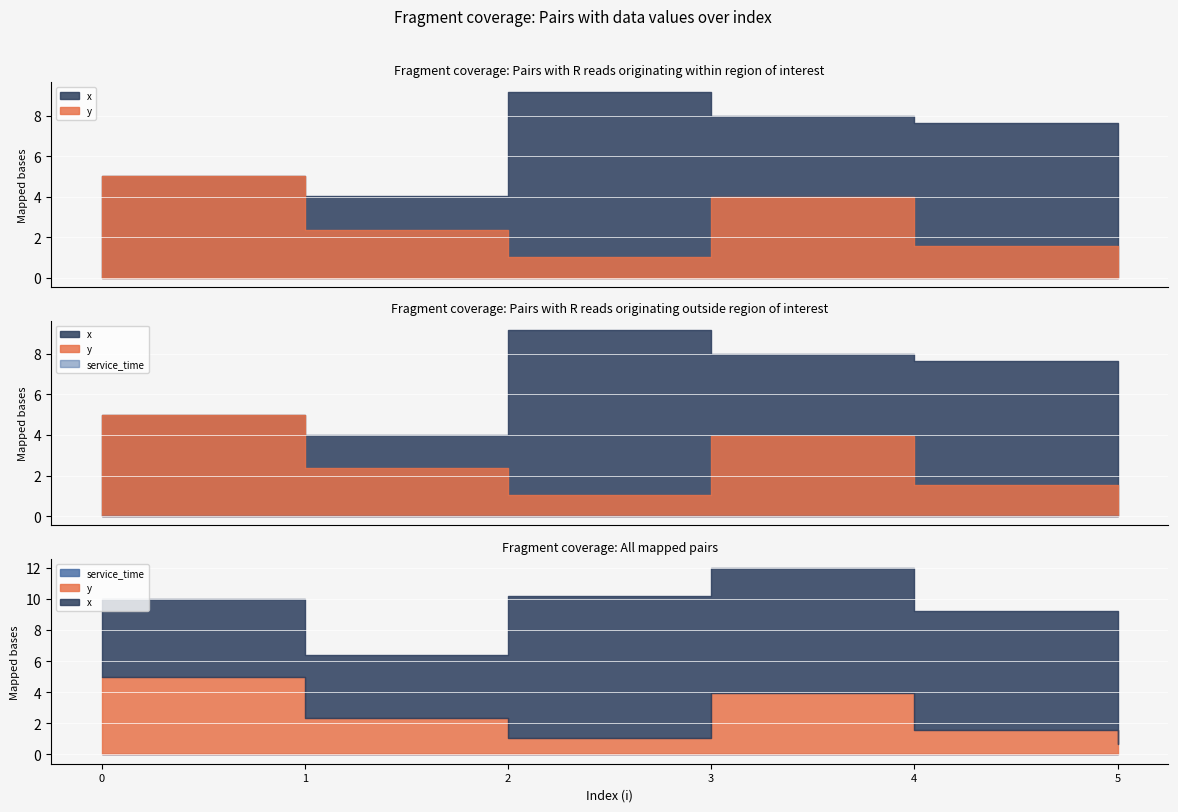

What is the difference between the highest and lowest values at 3?

8.0